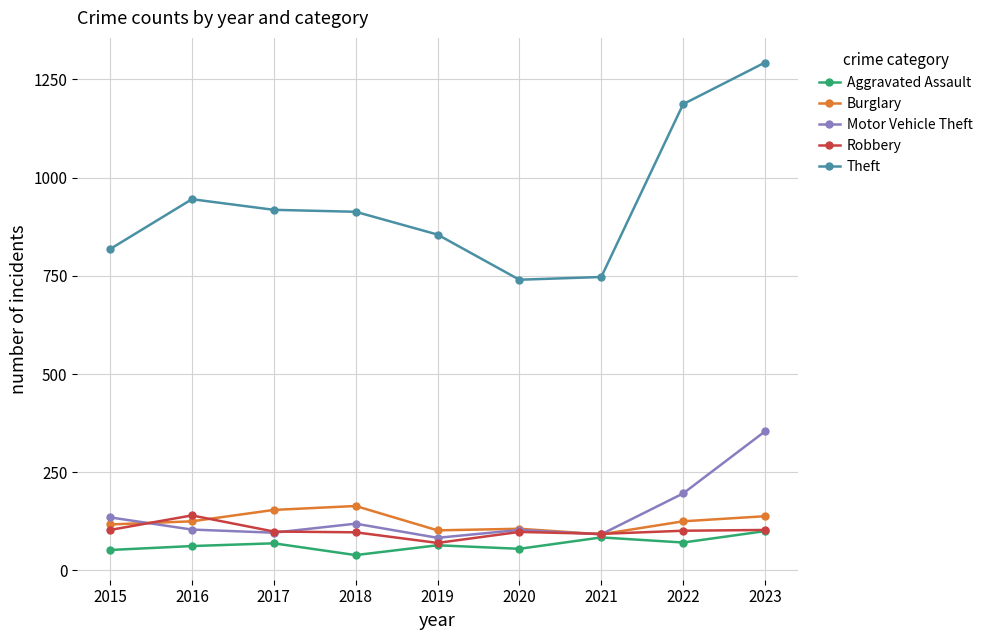

At which category is the sum across all series the highest?

2023